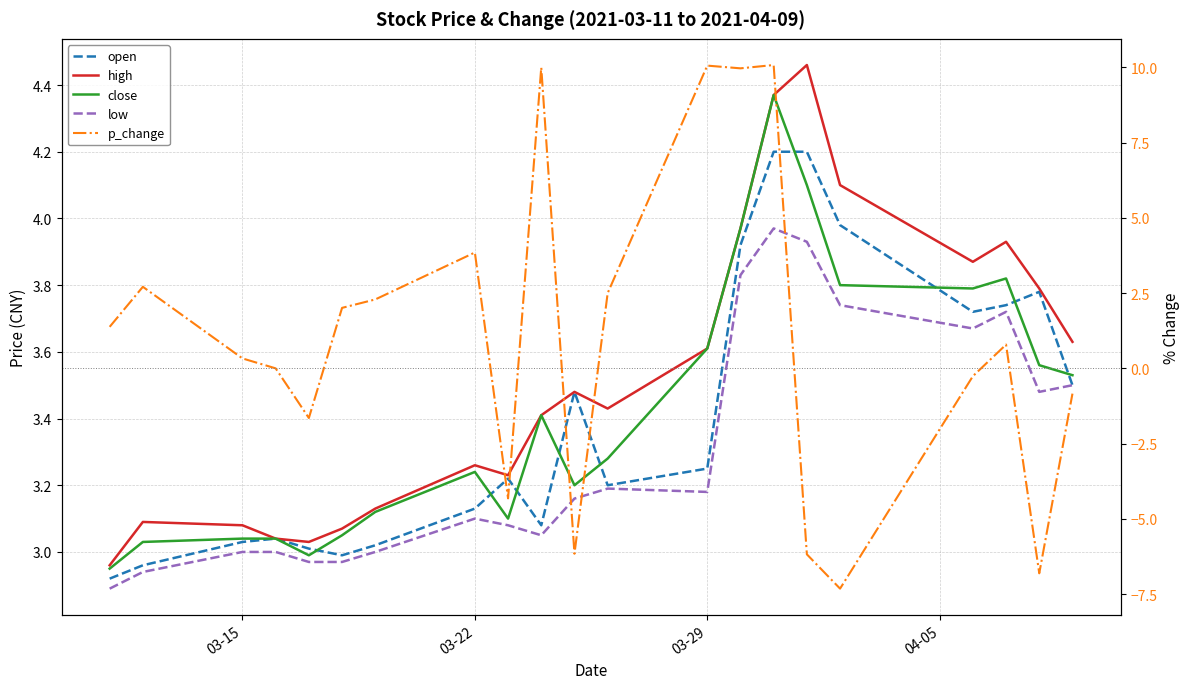

Count the number of categories in the chart.

21